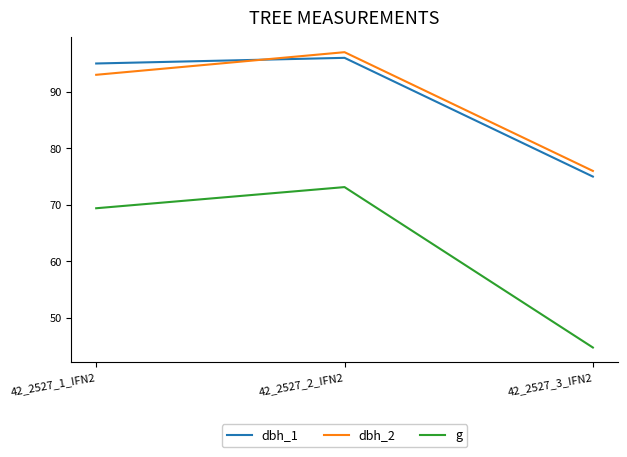

Is this an area chart (filled region under the line)?

No